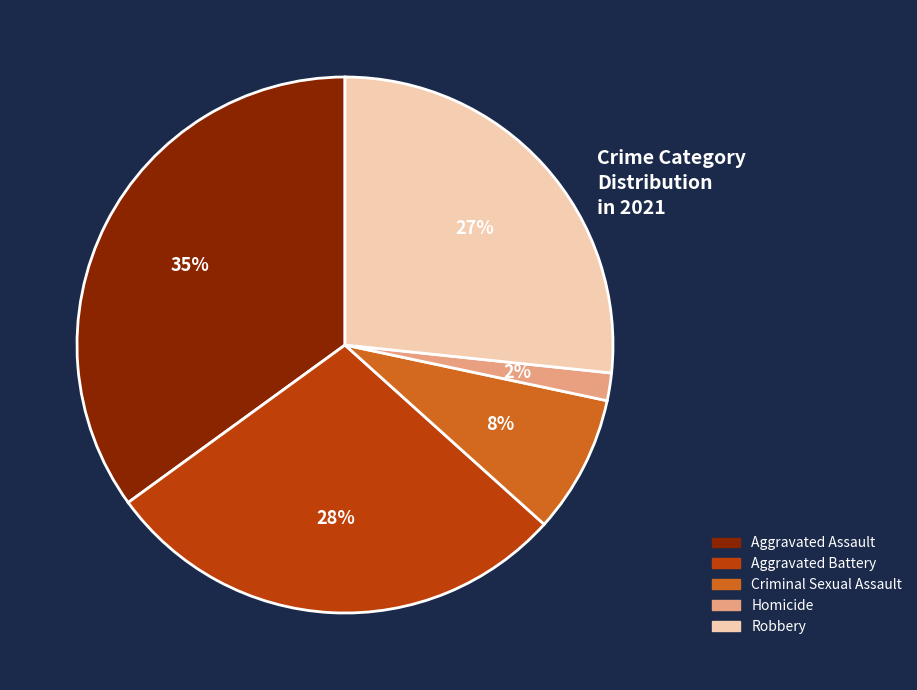

Is it true that Robbery is 34% of the pie?

False